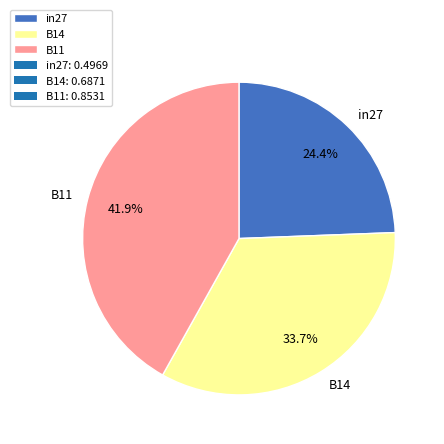

Between in27 and B11, which is larger?

B11